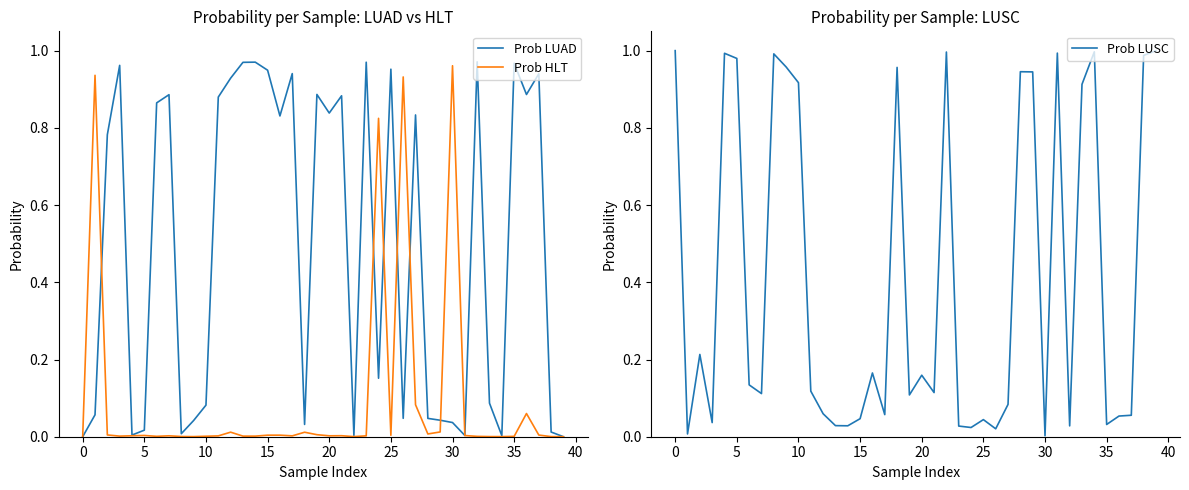

Reading right to left, list all the values displayed in this chart.

Prob LUAD: 0.0	0.0	0.9	0.9	1.0	0.0	0.1	1.0	0.0	0.0	0.0	0.0	0.8	0.0	1.0	0.2	1.0	0.0	0.9	0.8	0.9	0.0	0.9	0.8	0.9	1.0	1.0	0.9	0.9	0.1	0.0	0.0	0.9	0.9	0.0	0.0	1.0	0.8	0.1	0.0
Prob HLT: 0.0	0.0	0.0	0.1	0.0	0.0	0.0	0.0	0.0	1.0	0.0	0.0	0.1	0.9	0.0	0.8	0.0	0.0	0.0	0.0	0.0	0.0	0.0	0.0	0.0	0.0	0.0	0.0	0.0	0.0	0.0	0.0	0.0	0.0	0.0	0.0	0.0	0.0	0.9	0.0
Prob LUSC: 1.0	1.0	0.1	0.1	0.0	1.0	0.9	0.0	1.0	0.0	0.9	0.9	0.1	0.0	0.0	0.0	0.0	1.0	0.1	0.2	0.1	1.0	0.1	0.2	0.0	0.0	0.0	0.1	0.1	0.9	1.0	1.0	0.1	0.1	1.0	1.0	0.0	0.2	0.0	1.0